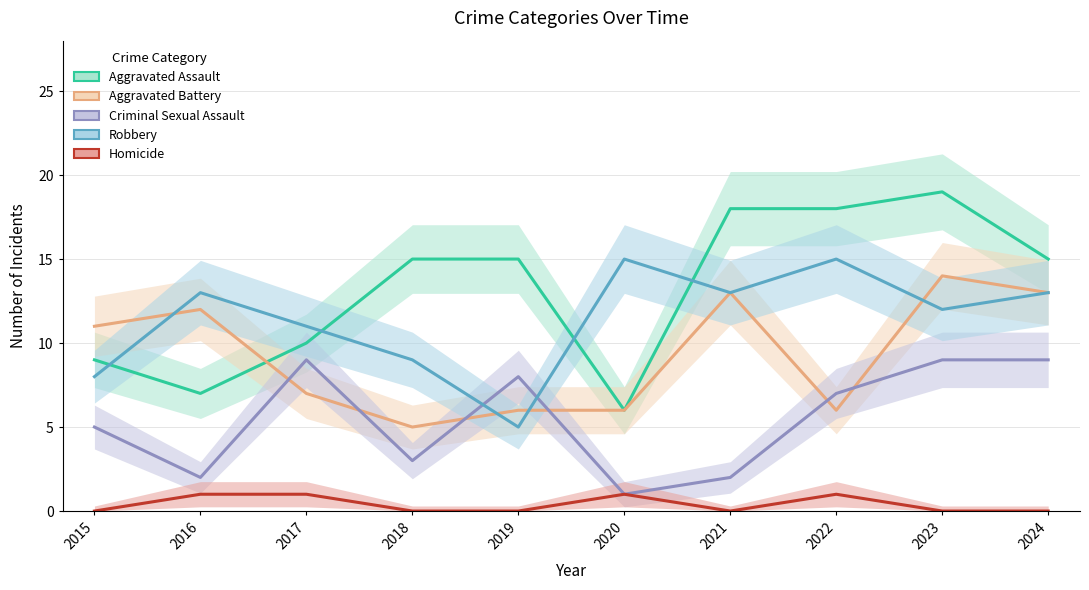

The value of Criminal Sexual Assault at 2020 is 1. True or false?

True